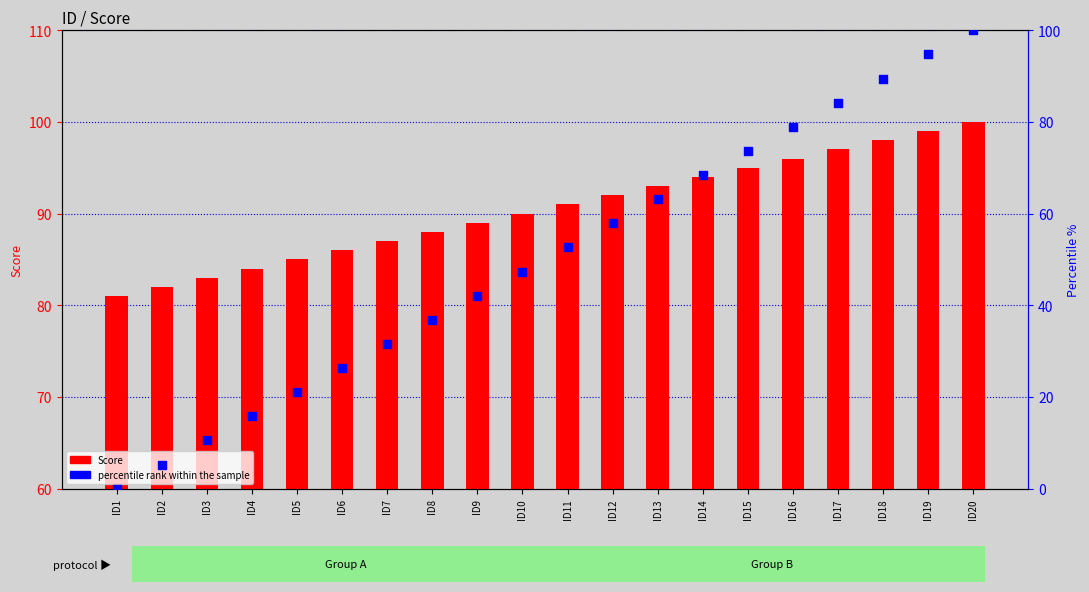

Which series has the largest total across all categories?

Score